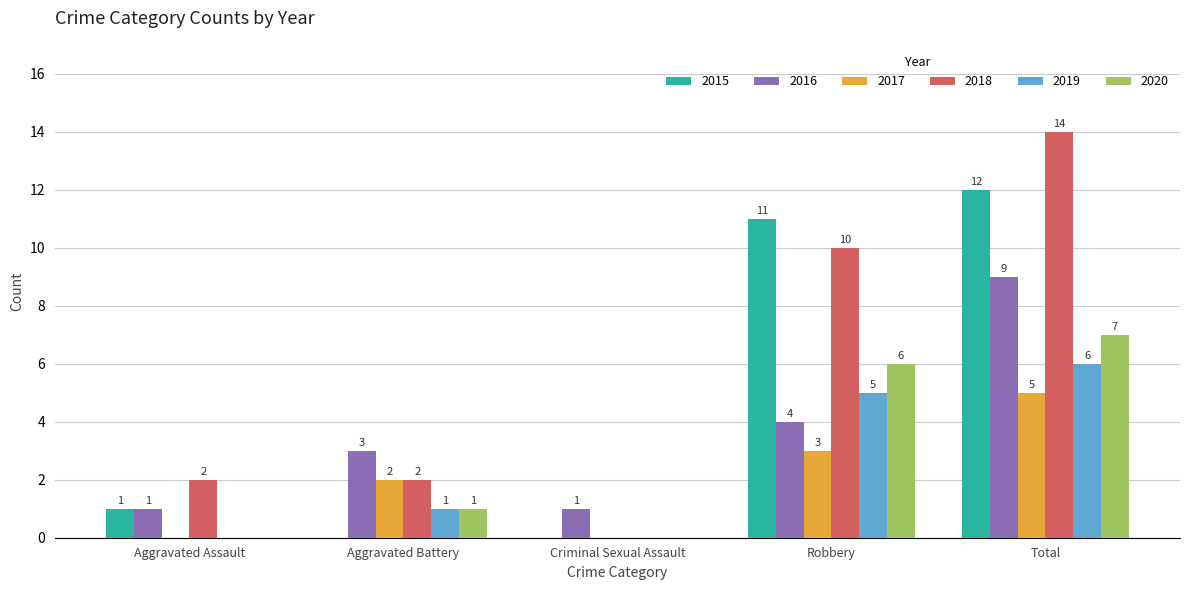

Between Aggravated Battery and Robbery, which series saw the biggest shift?

2015